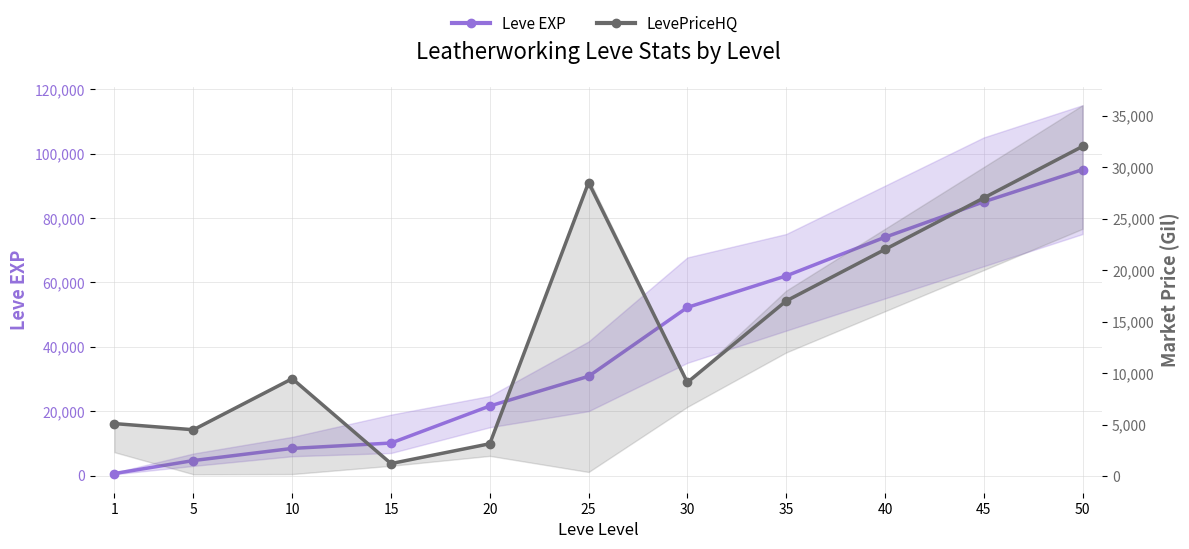

At which category does LevePriceHQ reach its first local valley?

5